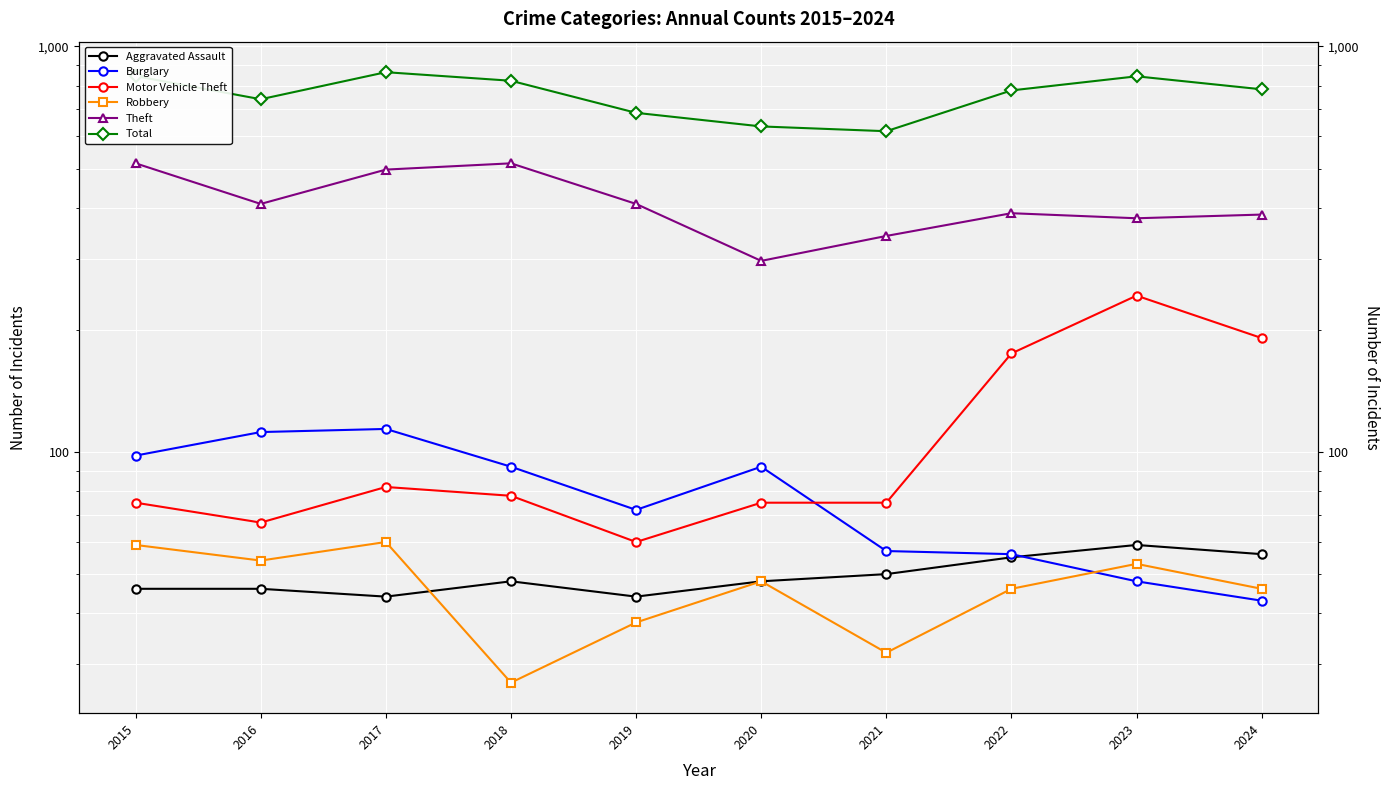

What is the sum of all Aggravated Assault values?

496